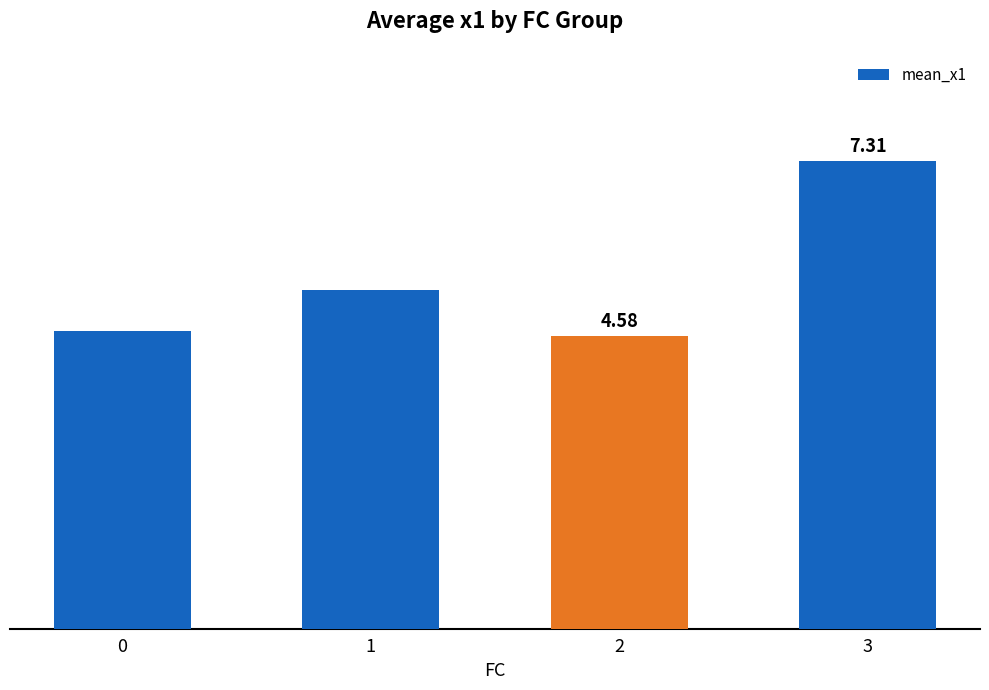

Rank the categories by value from highest to lowest.

3, 1, 0, 2